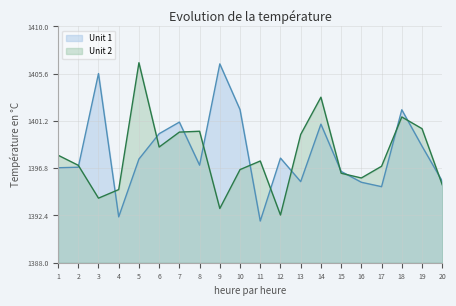

Where is the first local minimum for Unit 2?

3